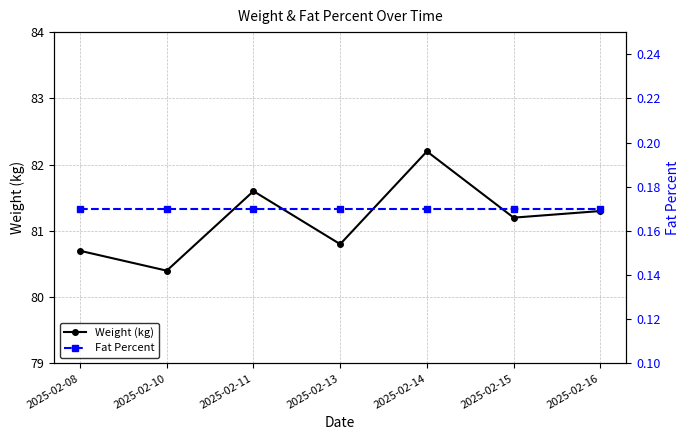

Which category has the highest value across all series?

2025-02-14